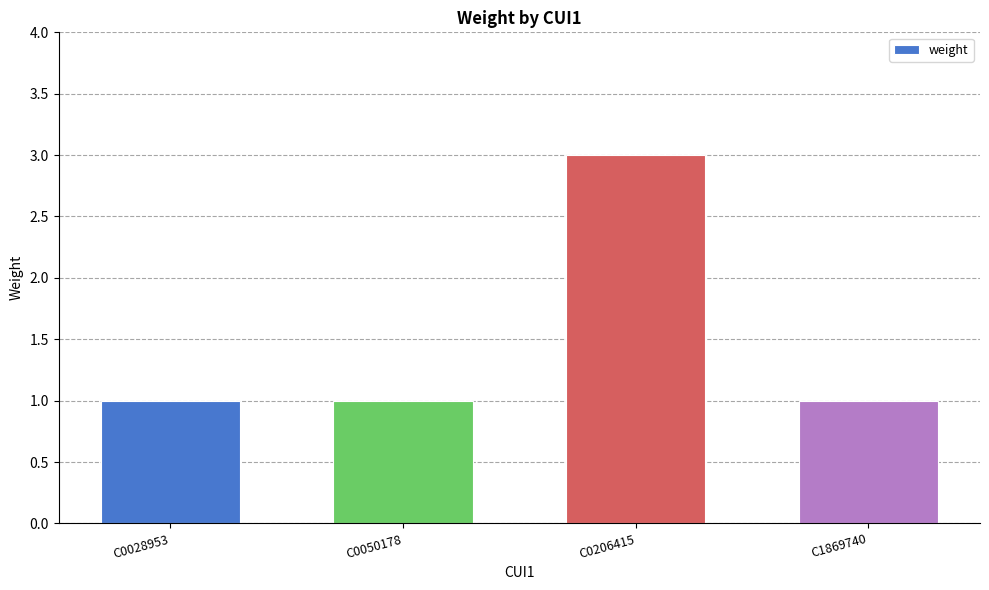

How many bars are there in total?

4